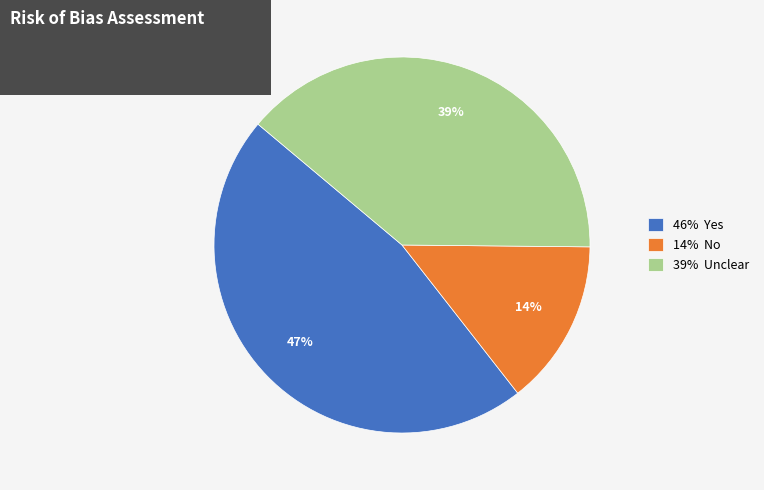

Rank the categories by value from lowest to highest.

14% No, 39% Unclear, 46% Yes